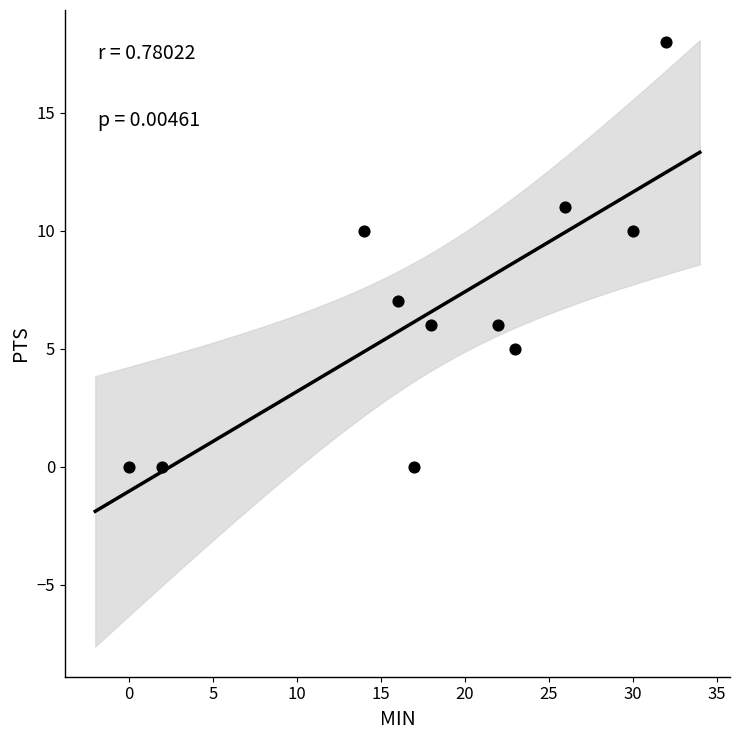

What is the average Y value?

7